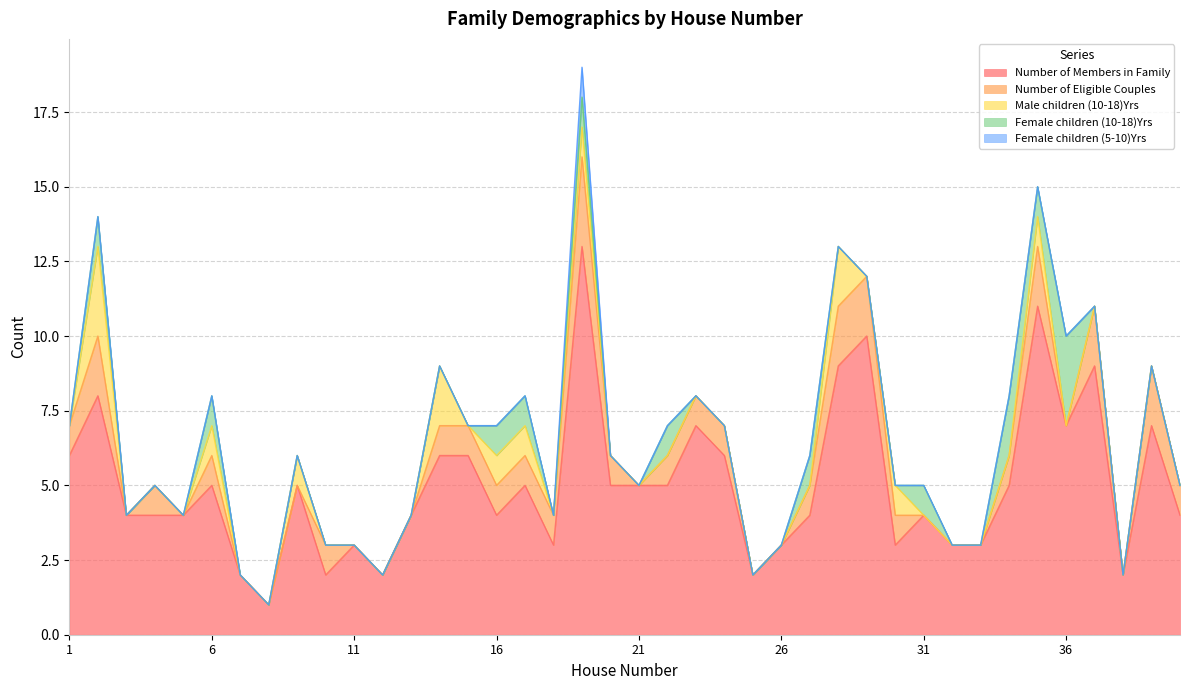

Rank the series by their maximum value, from lowest to highest.

Female children (5-10)Yrs, Number of Eligible Couples, Male children (10-18)Yrs, Female children (10-18)Yrs, Number of Members in Family